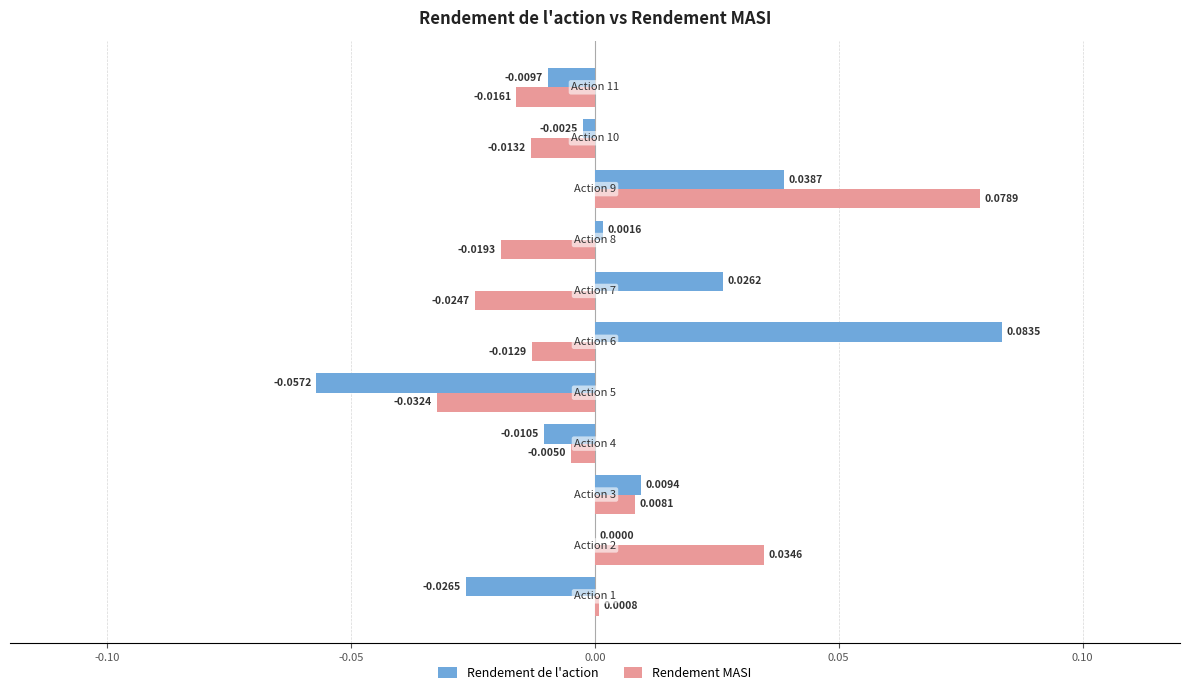

Which series has the largest total across all categories?

Rendement de l'action